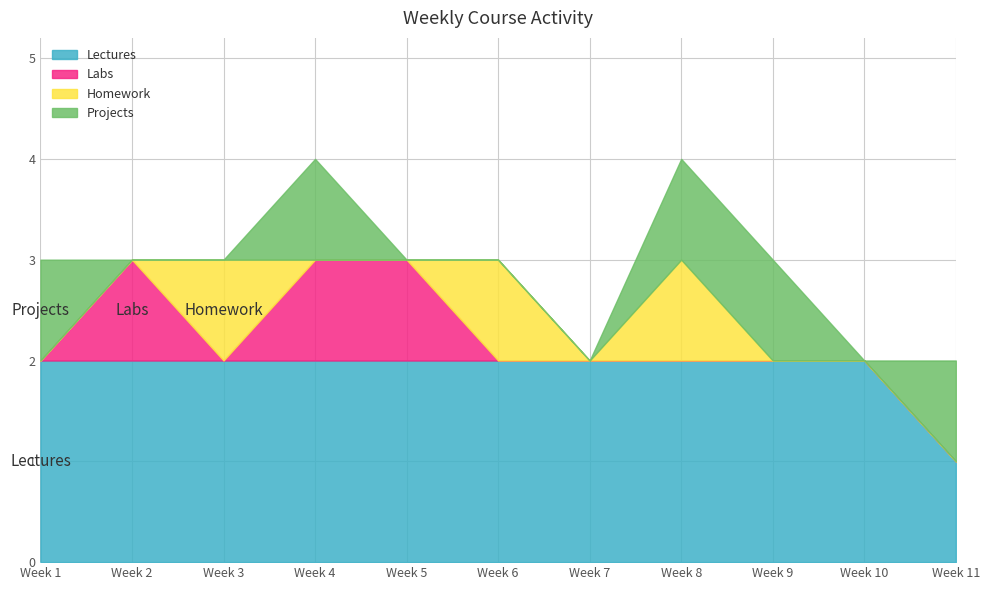

Reading right to left, what are all the values shown in this chart?

Lectures: Week 11=1	Week 10=2	Week 9=2	Week 8=2	Week 7=2	Week 6=2	Week 5=2	Week 4=2	Week 3=2	Week 2=2	Week 1=2
Labs: Week 11=0	Week 10=0	Week 9=0	Week 8=0	Week 7=0	Week 6=0	Week 5=1	Week 4=1	Week 3=0	Week 2=1	Week 1=0
Homework: Week 11=0	Week 10=0	Week 9=0	Week 8=1	Week 7=0	Week 6=1	Week 5=0	Week 4=0	Week 3=1	Week 2=0	Week 1=0
Projects: Week 11=1	Week 10=0	Week 9=1	Week 8=1	Week 7=0	Week 6=0	Week 5=0	Week 4=1	Week 3=0	Week 2=0	Week 1=1